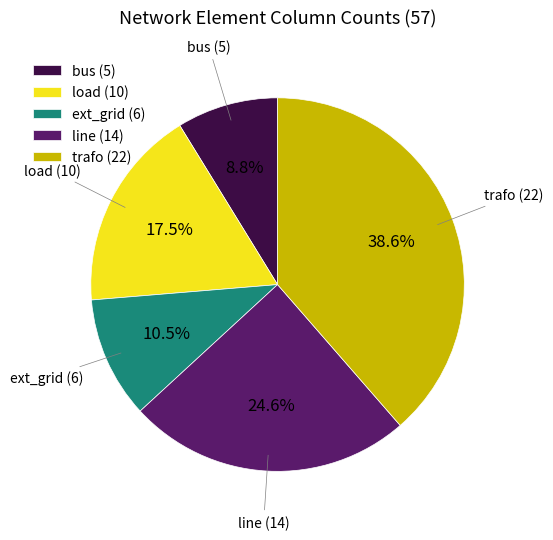

Is there a majority slice in this chart?

No